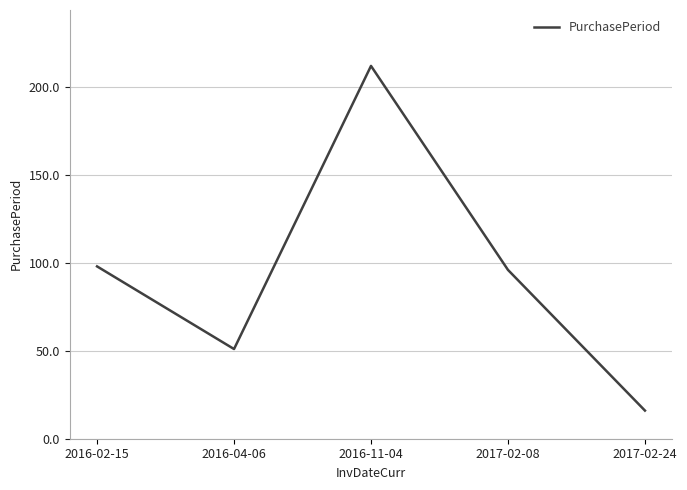

At which category does the chart reach its minimum across all series?

2017-02-24